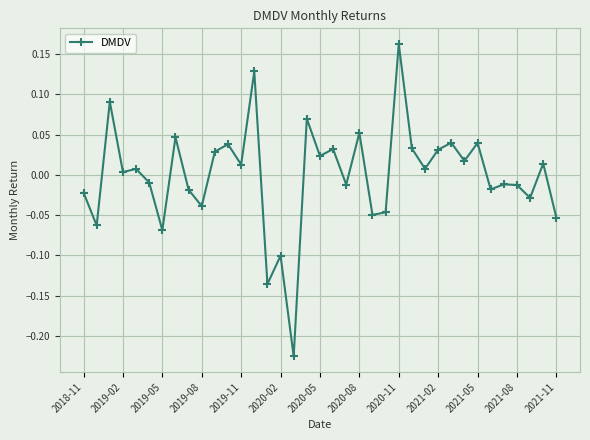

True or false: there are more than 2 points higher than both neighbors.

True